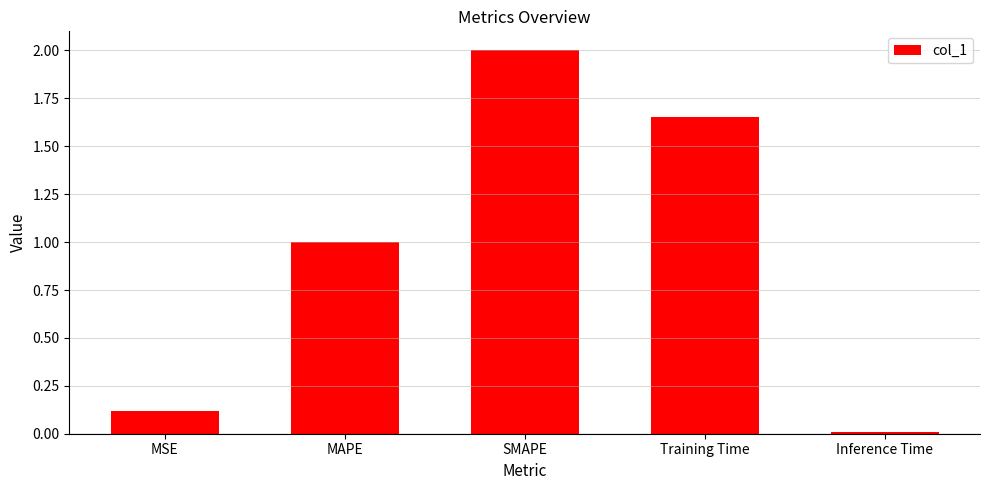

Rank the categories by value from lowest to highest.

Inference Time, MSE, MAPE, Training Time, SMAPE